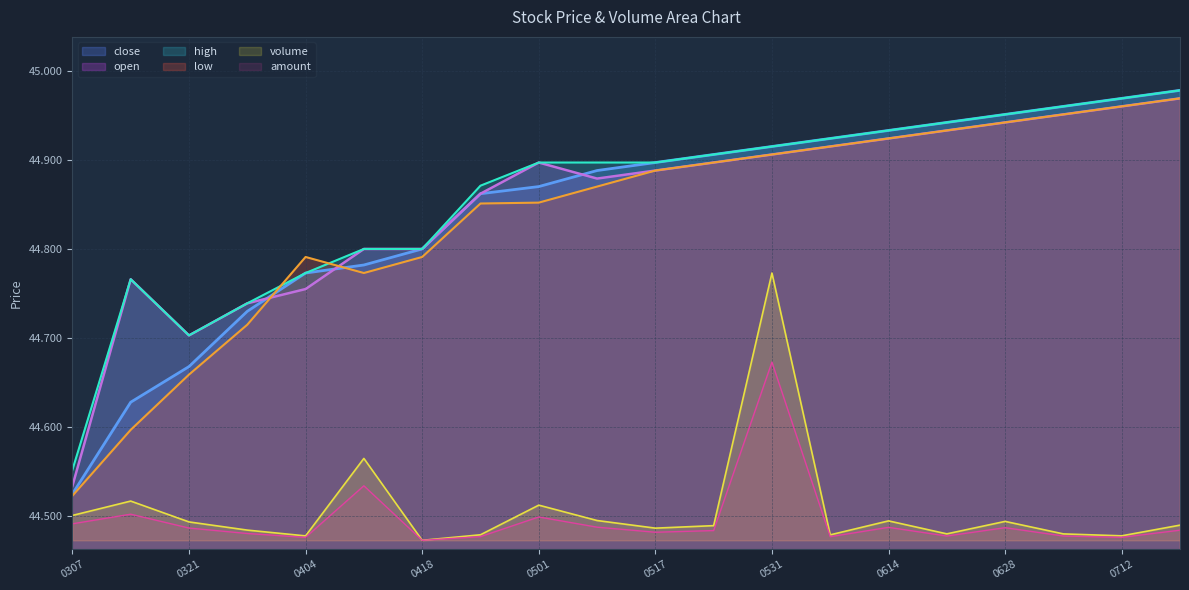

At which category does high reach its first local valley?

0321